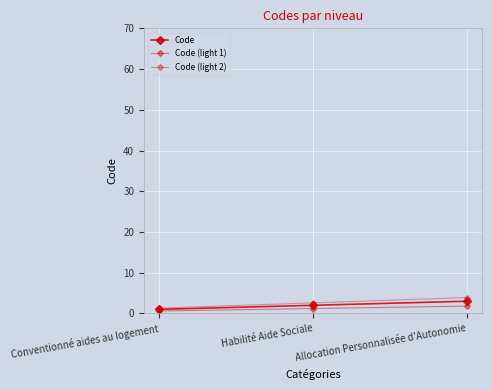

Rank the series by their maximum value, from highest to lowest.

Code (light 2), Code, Code (light 1)